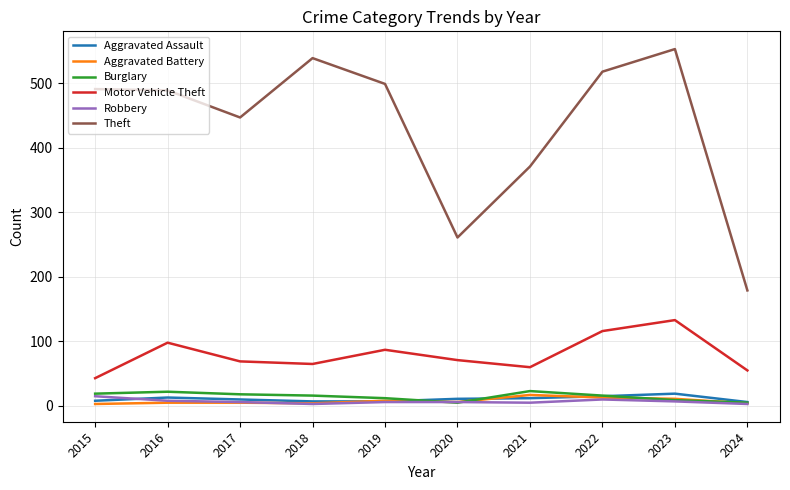

What is the average value of the Aggravated Battery series?

8